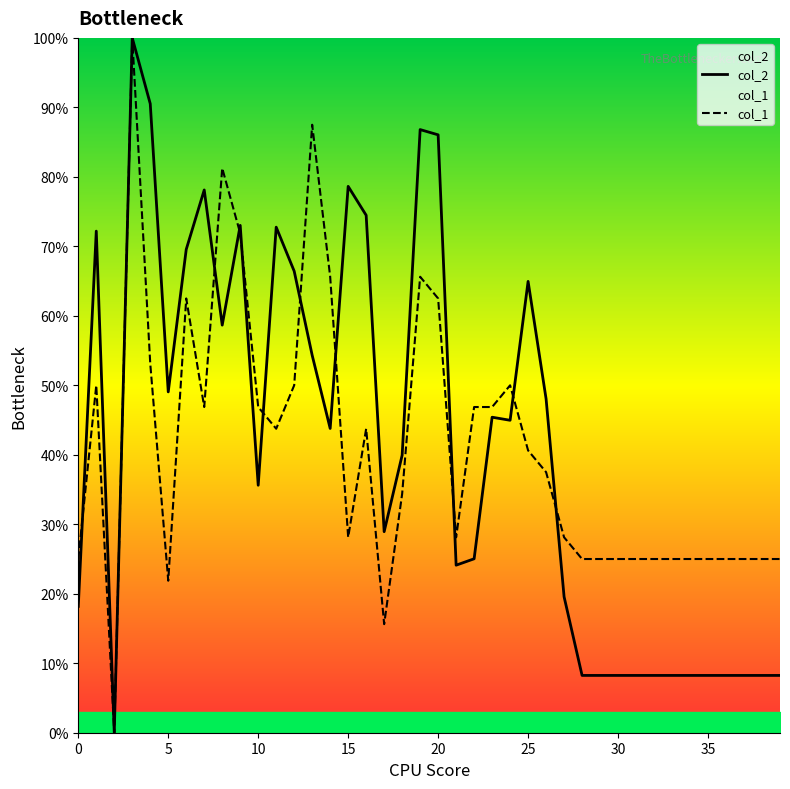

The col_2 series shows 25.0 at 22. True or false?

True